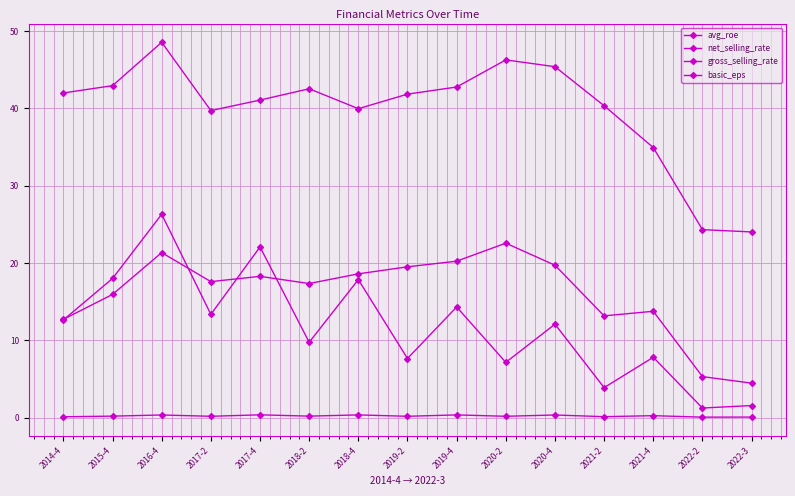

What is the label of the 4th point from the right?

2021-2